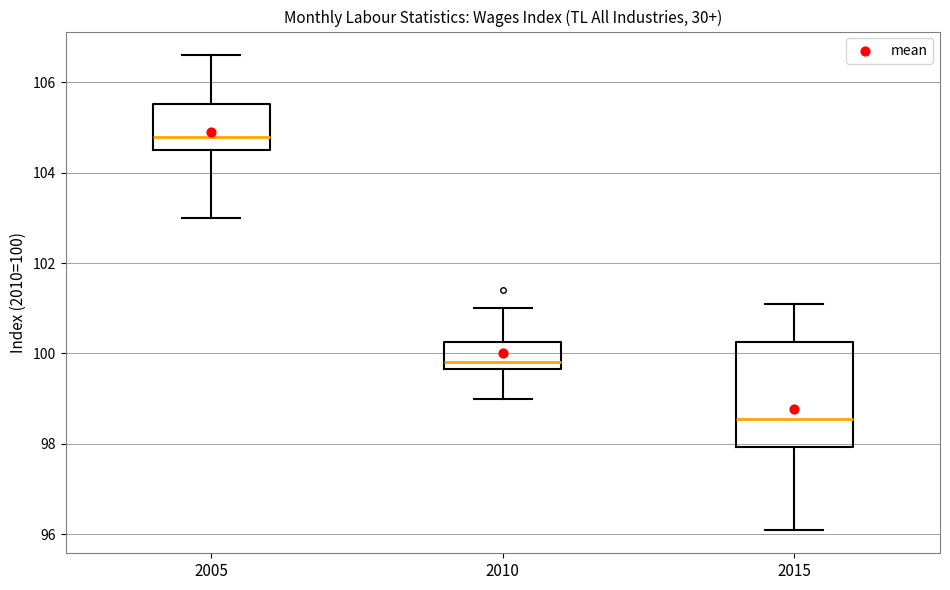

Which box has the lowest median line?

2015